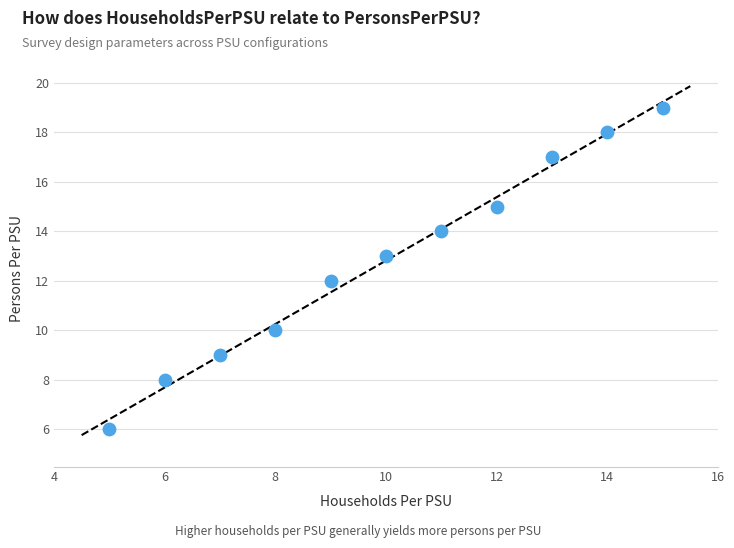

What is the average X value?

10